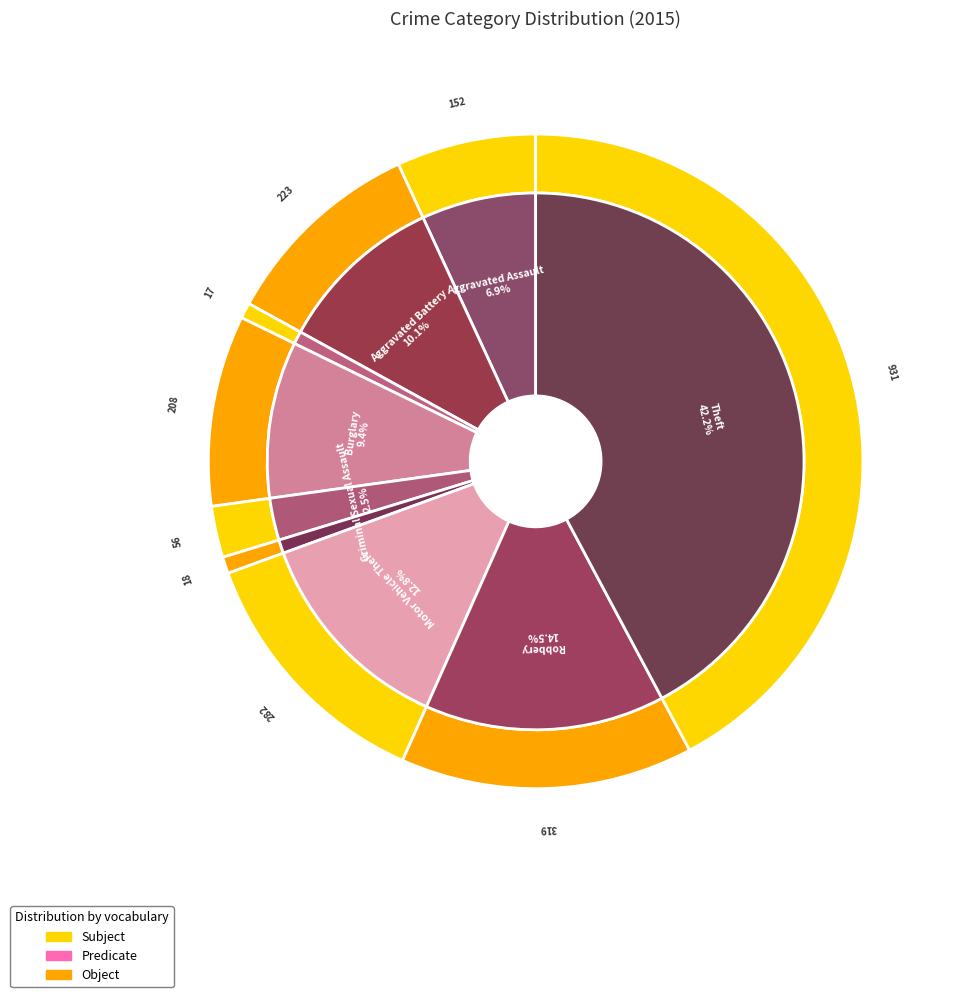

Does any single category account for the majority?

No